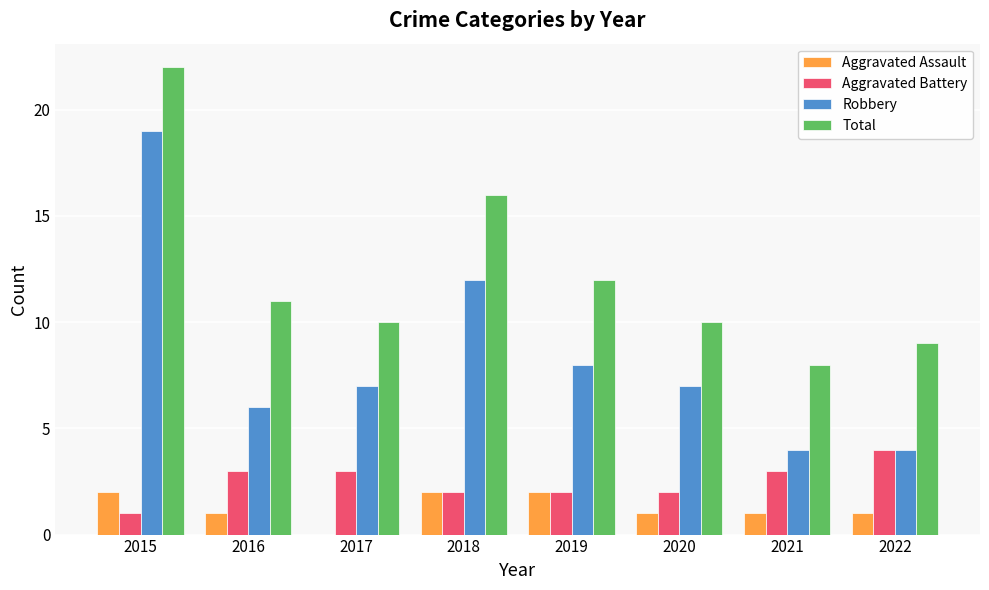

Which series changed the most between 2016 and 2021?

Total